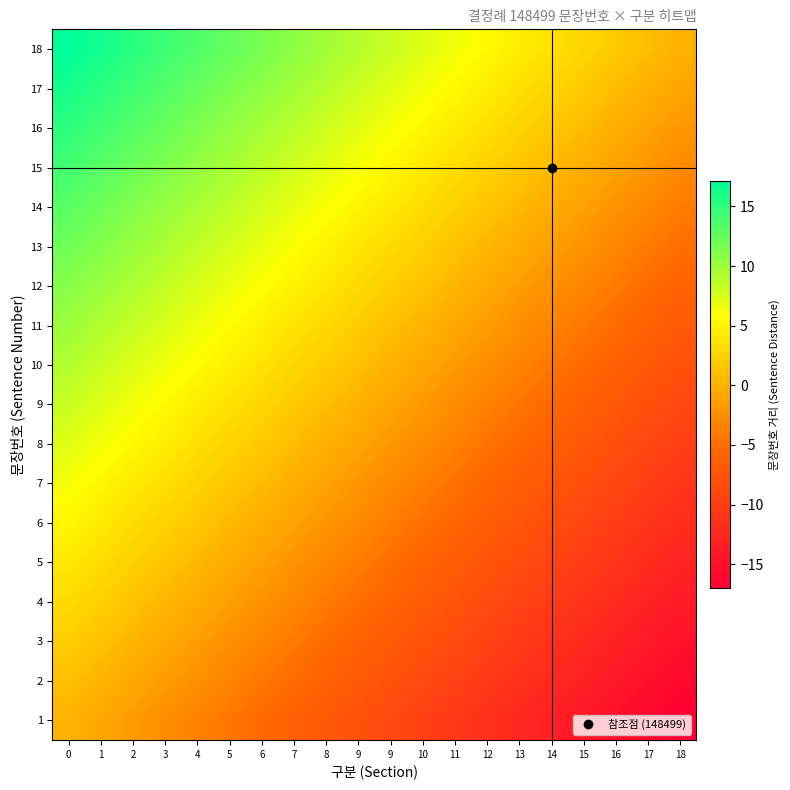

What is the spread (max minus min) of values at 3?

17.0